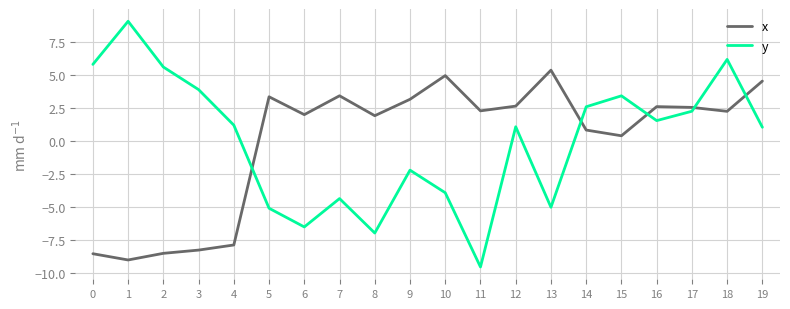

What is the difference between the second highest and second lowest values in the y series?

13.1